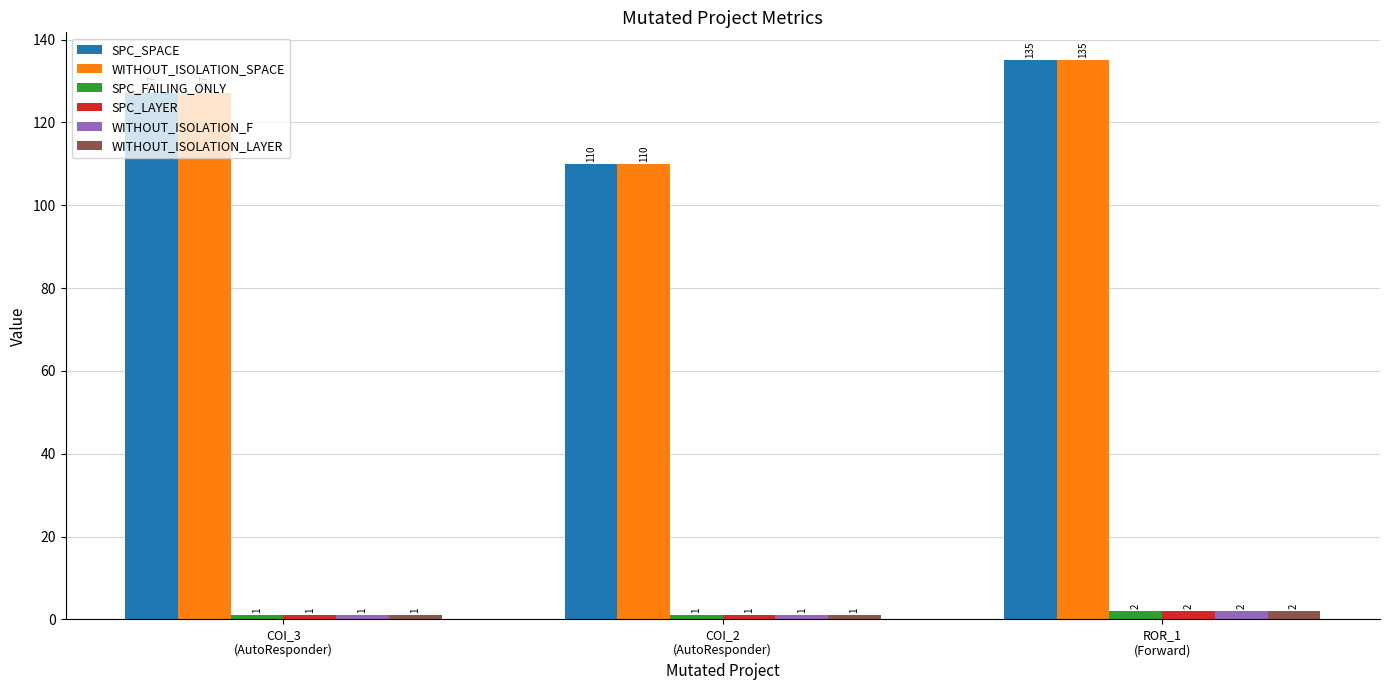

What is the maximum value for SPC_SPACE?

135